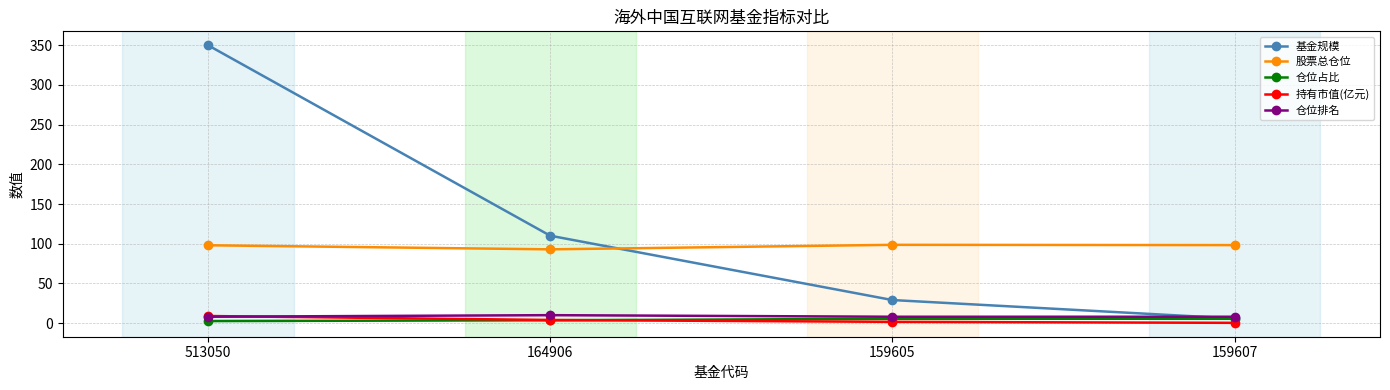

True or false: 股票总仓位 and 仓位占比 intersect in this chart.

False